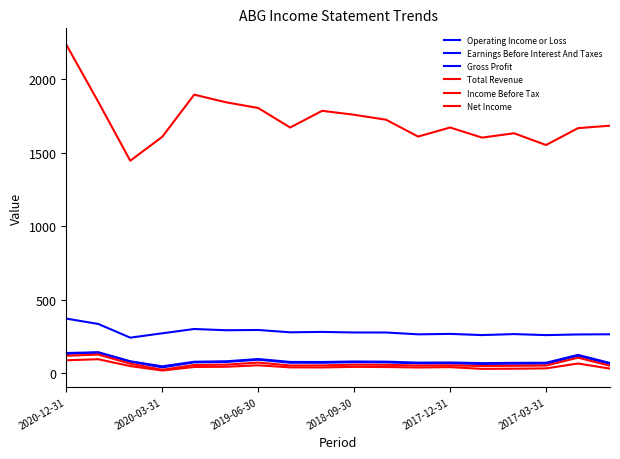

Does the chart display data point markers on the line(s)?

No